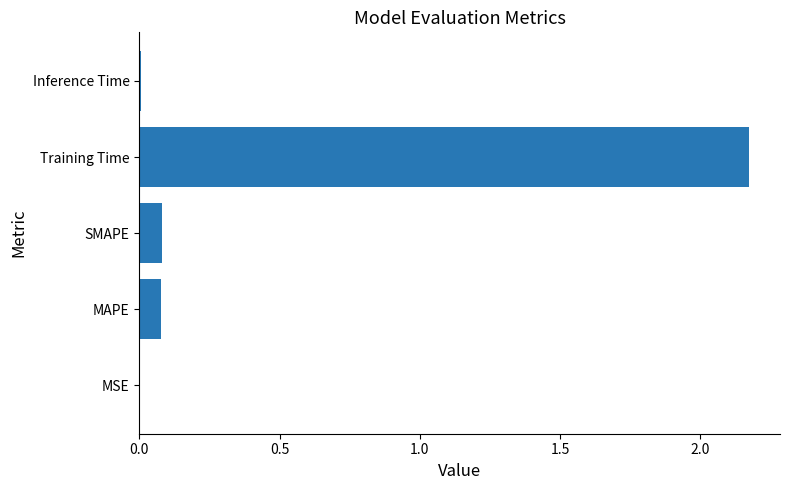

At which category does the chart reach its peak across all series?

Training Time